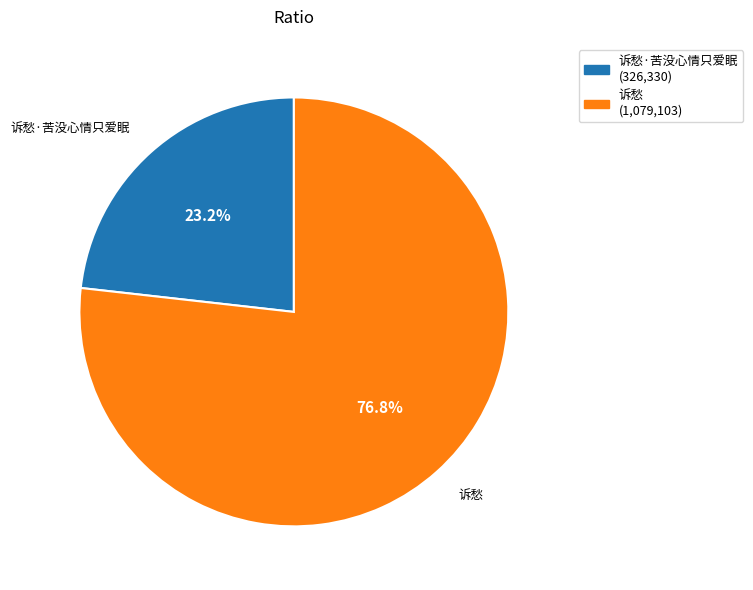

What is the largest slice in the pie chart?

诉愁